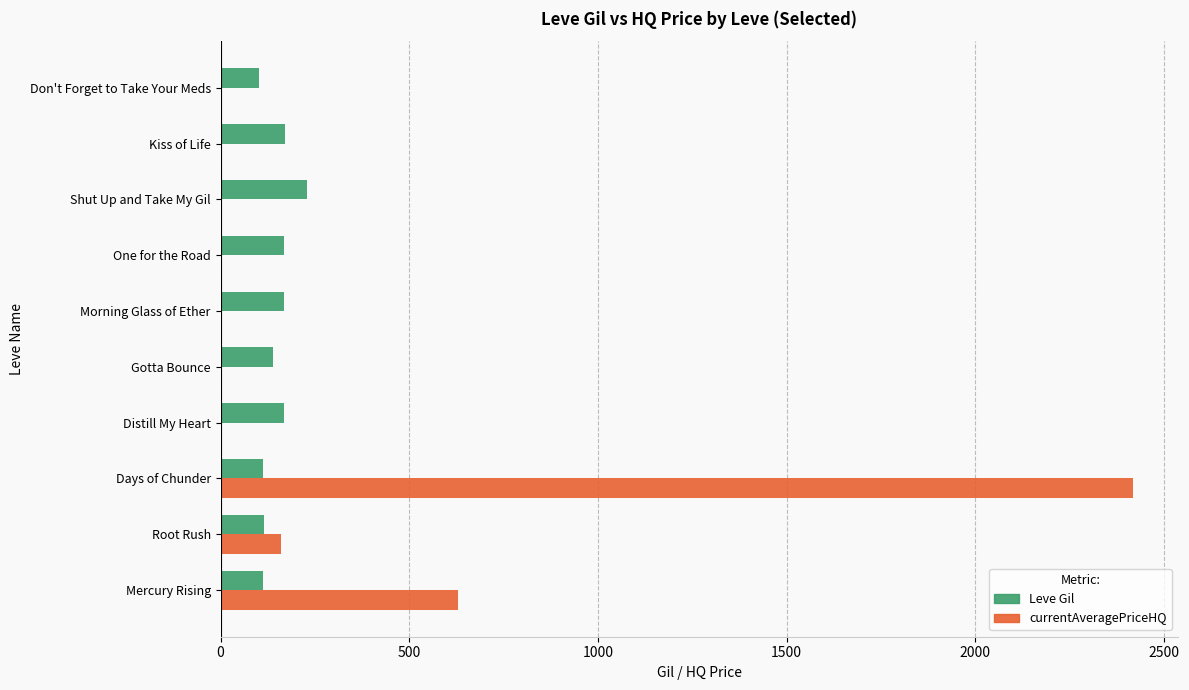

Is it true that Leve Gil equals 114.0 at Root Rush?

True